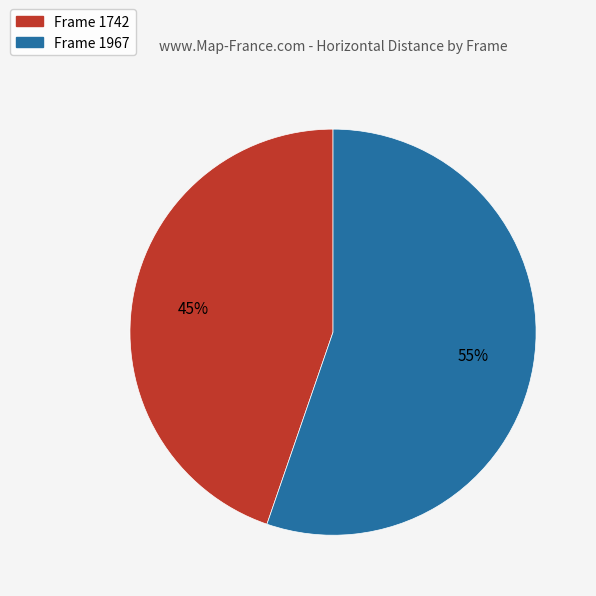

Which category has the smallest portion of the pie?

Frame 1742